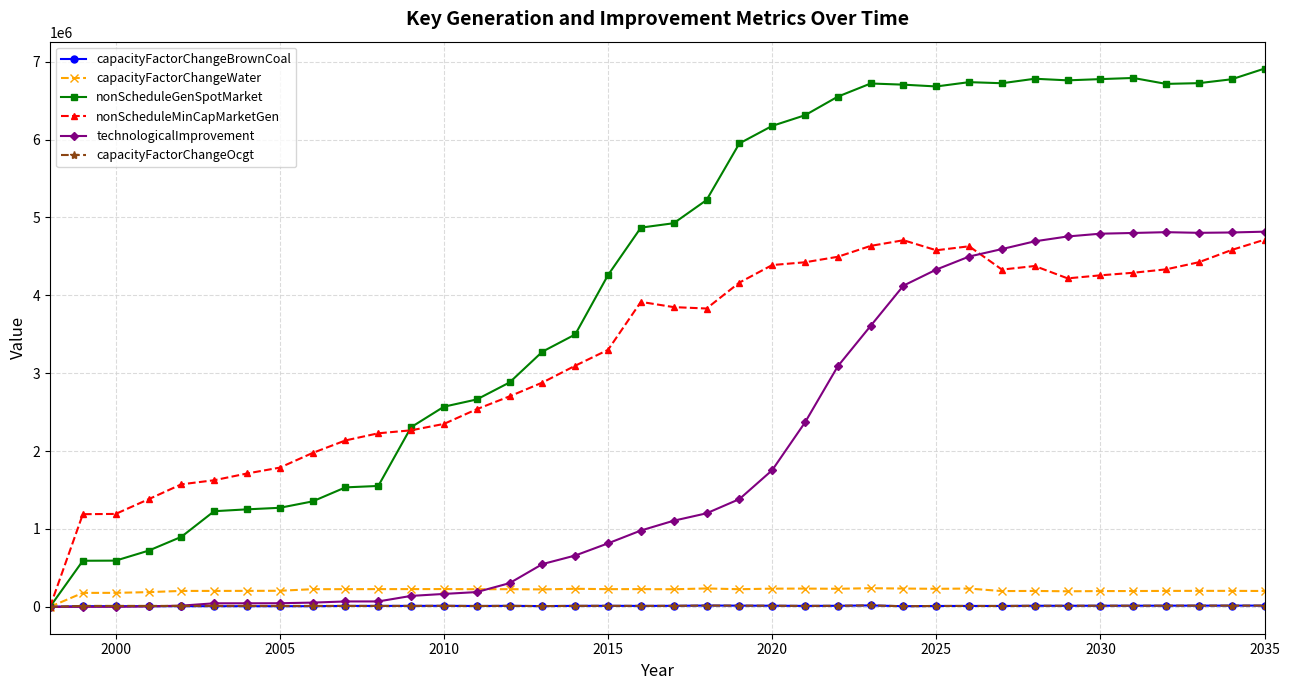

Which series has the largest total across all categories?

nonScheduleGenSpotMarket